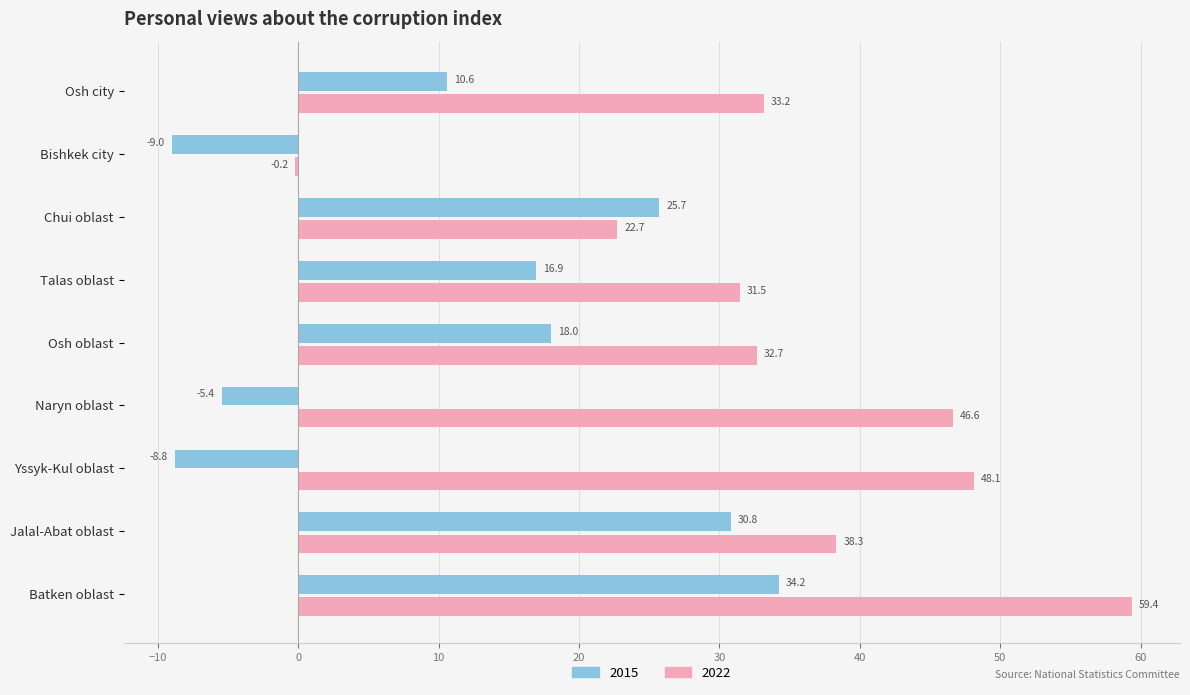

Where is 2022 nearest to the value 29?

Talas oblast